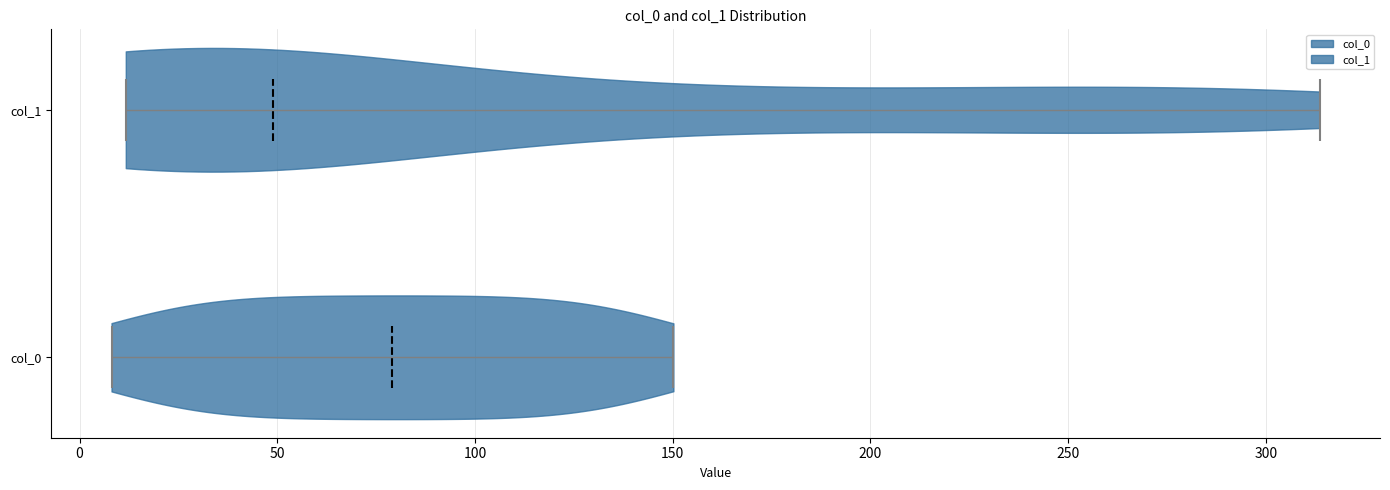

Where does the median line of the violin for col_0 sit on the x-axis? The values are not printed on the chart, so give them approximately, as read against the axis.

80